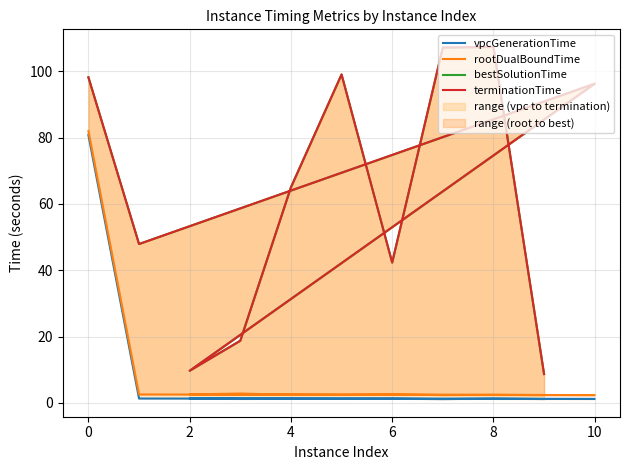

At which category does the chart reach its minimum across all series?

8